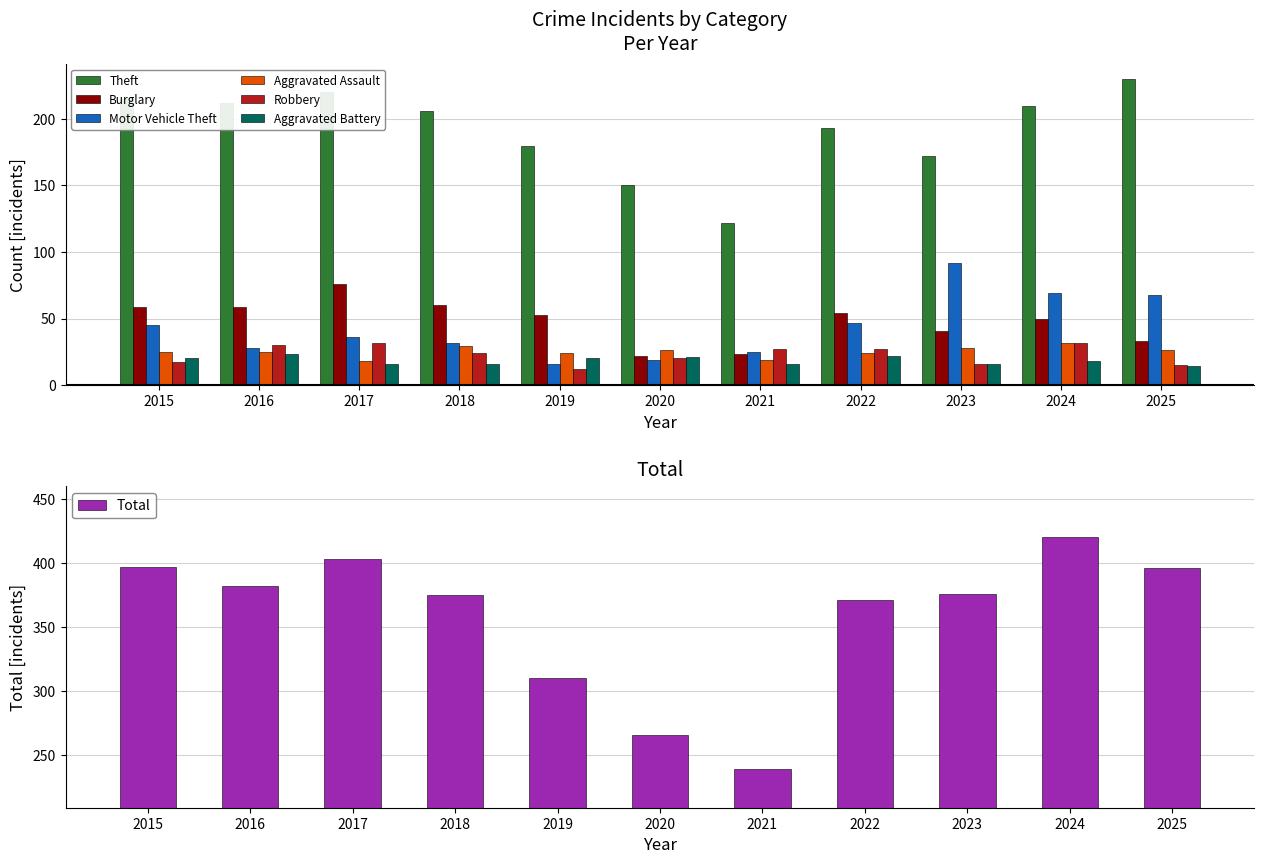

What is the value of the Aggravated Assault bar at the 9th from the left?

28